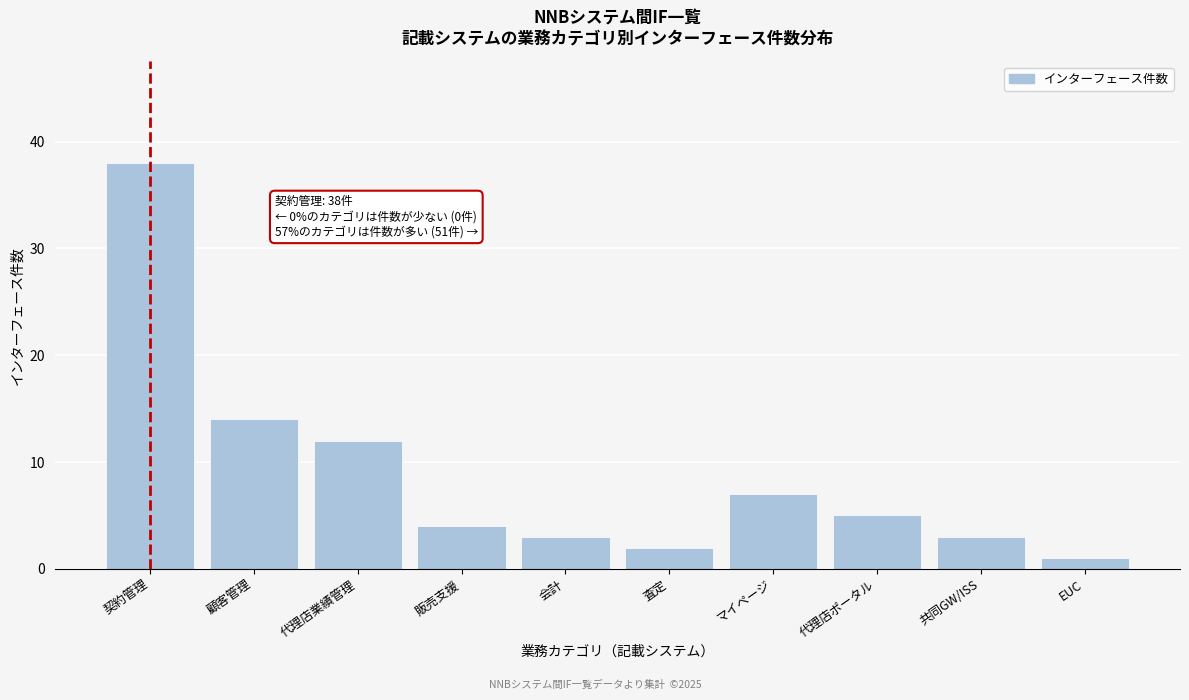

Reading right to left, extract all data points from this chart.

EUC=1	共同GW/ISS=3	代理店ポータル=5	マイページ=7	査定=2	会計=3	販売支援=4	代理店業績管理=12	顧客管理=14	契約管理=38